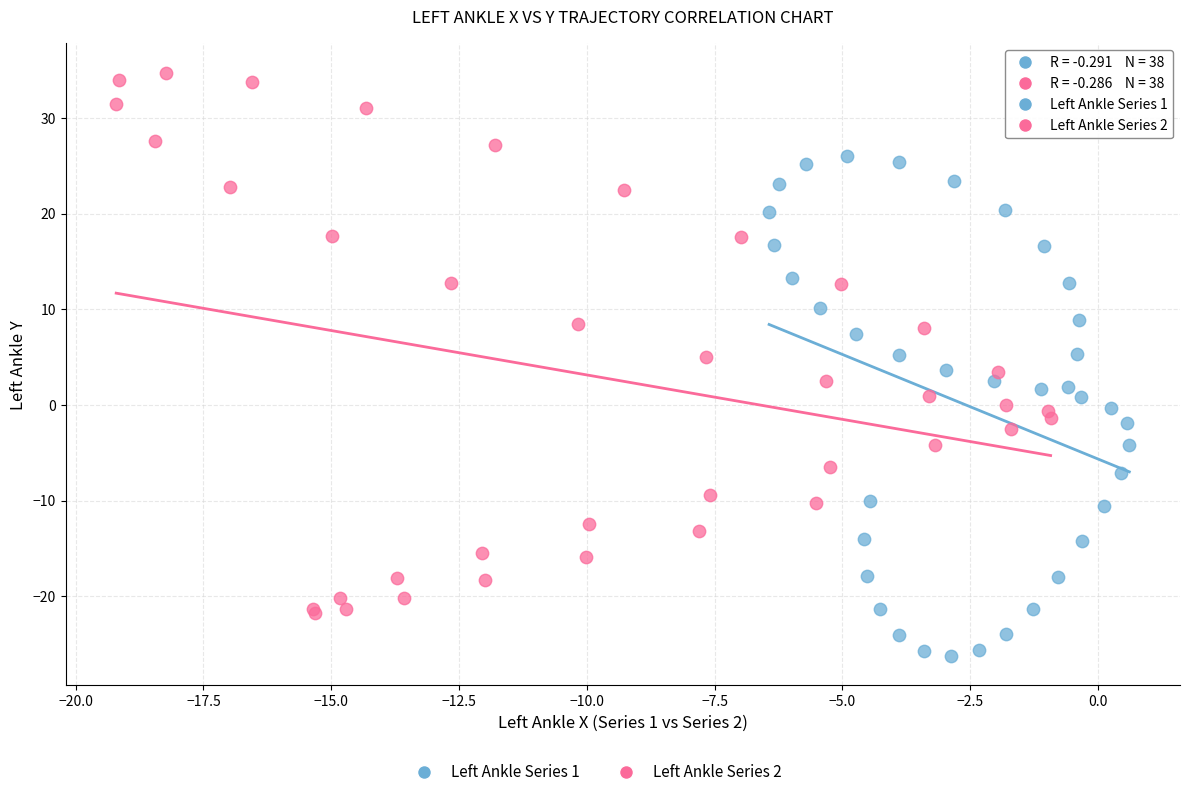

Which series has the largest Y range (max minus min)?

Left Ankle Series 2